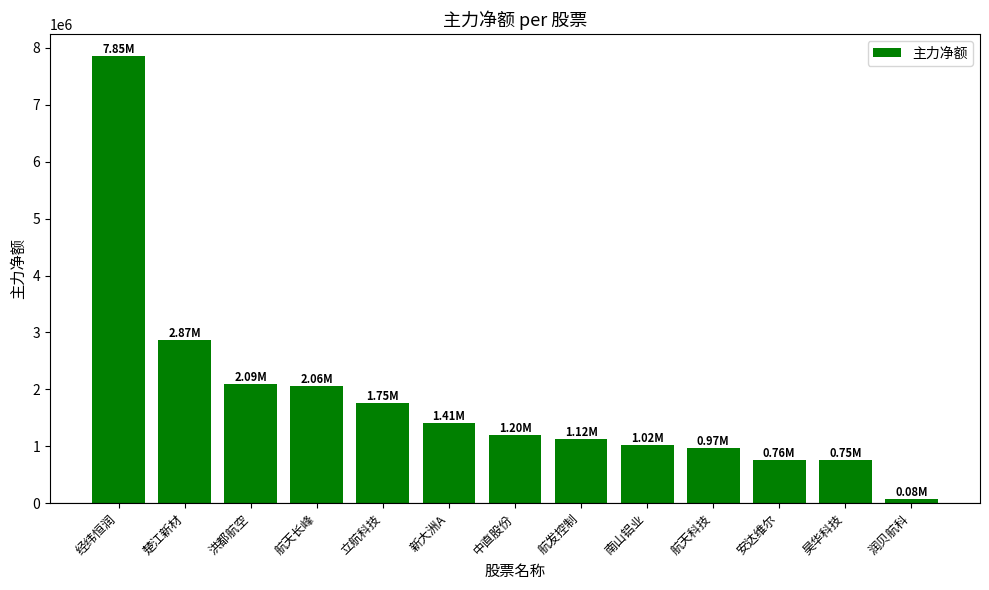

What is the label of the 4th bar from the right?

航天科技